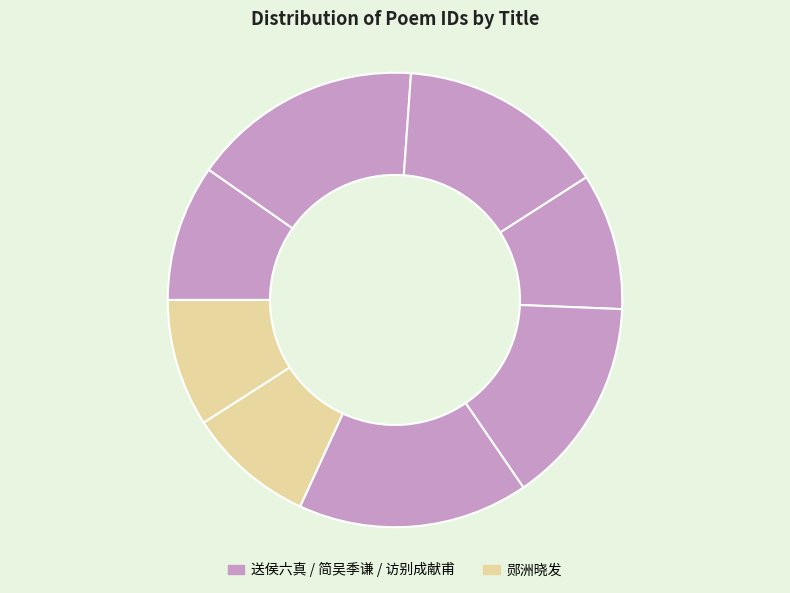

Count the number of slices in the pie.

8